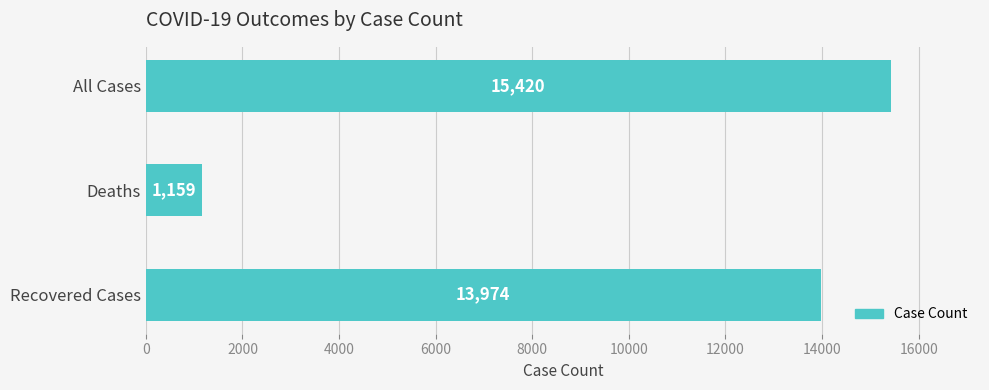

What is the maximum value shown in the chart?

15420